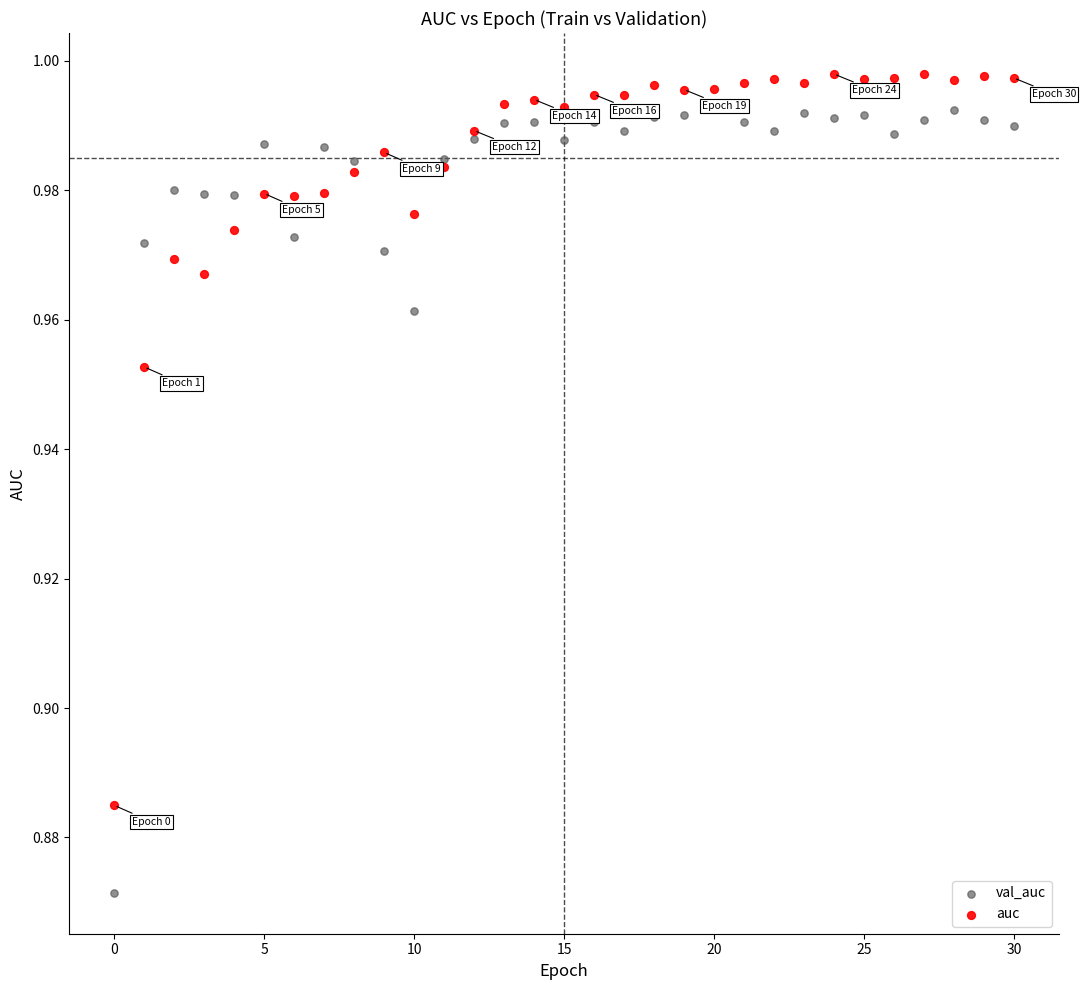

Which series has the largest Y range (max minus min)?

val_auc